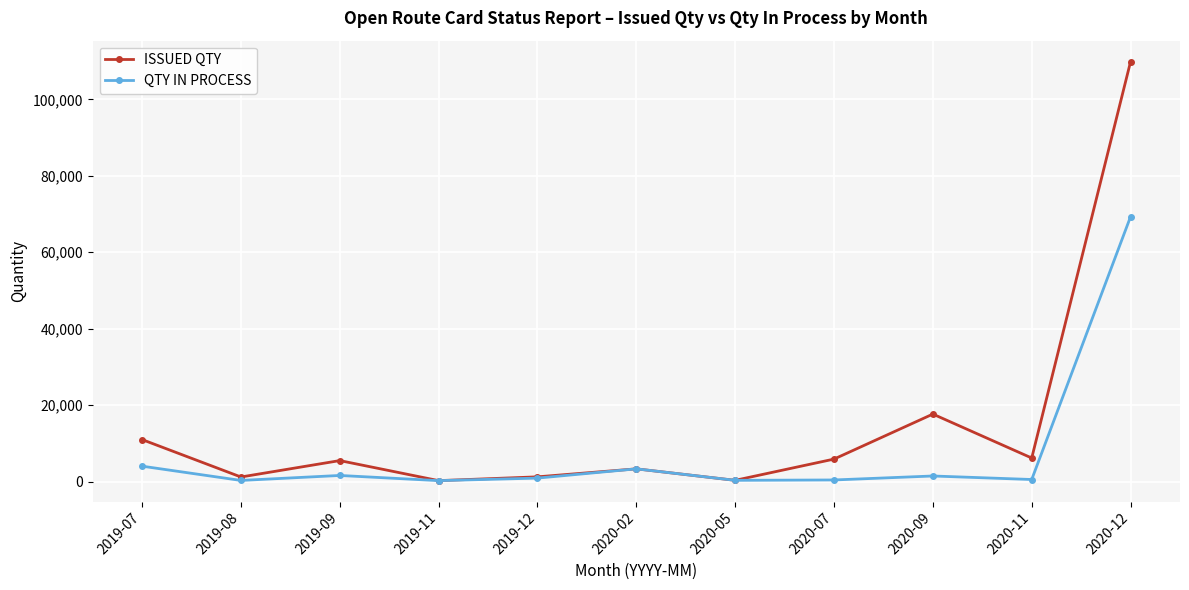

What is the total value across all series at 2020-11?

6670